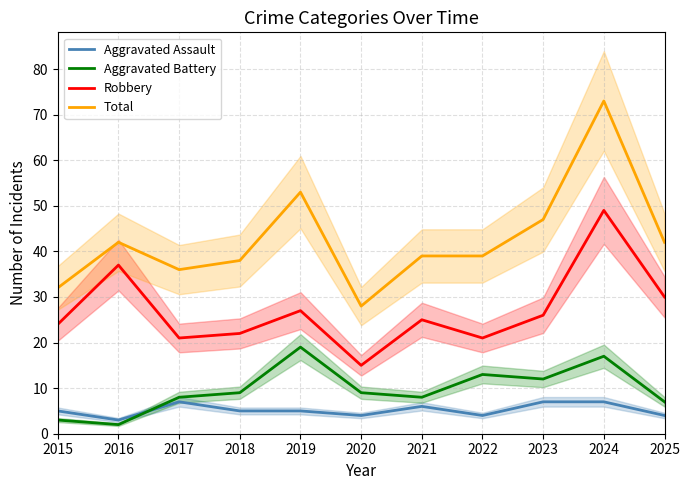

How many data points in Aggravated Assault are less than 5?

4